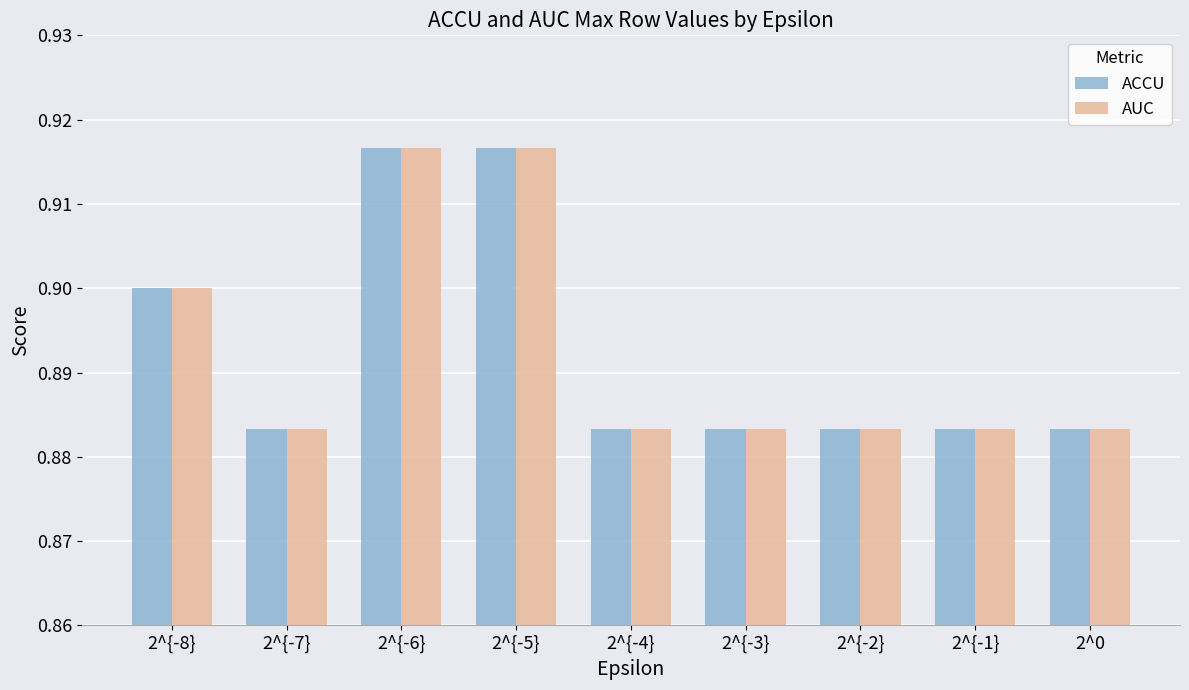

How many groups of bars are there?

9